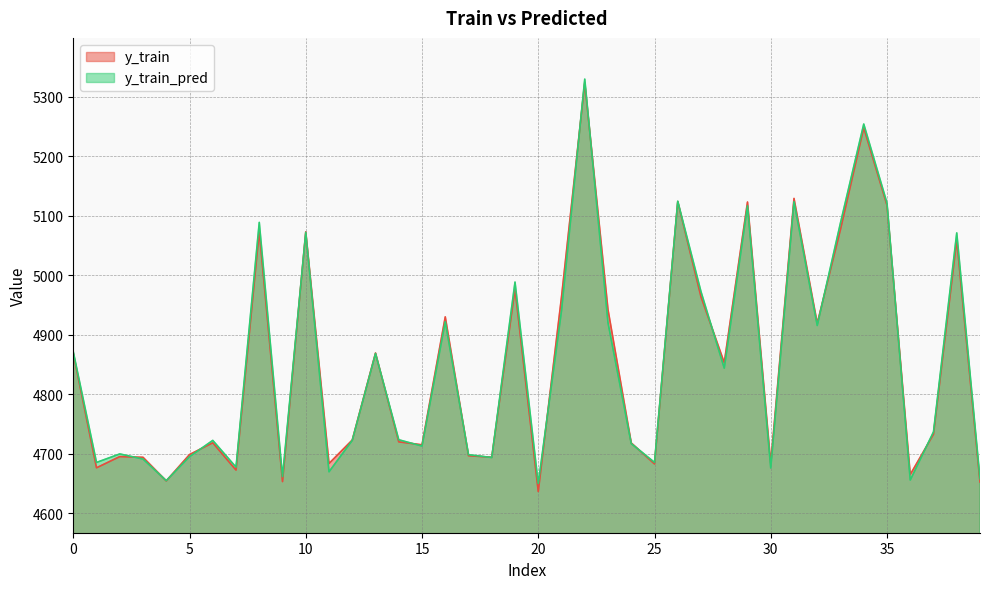

What is the difference between the second highest and minimum values in the y_train_pred series?

604.5